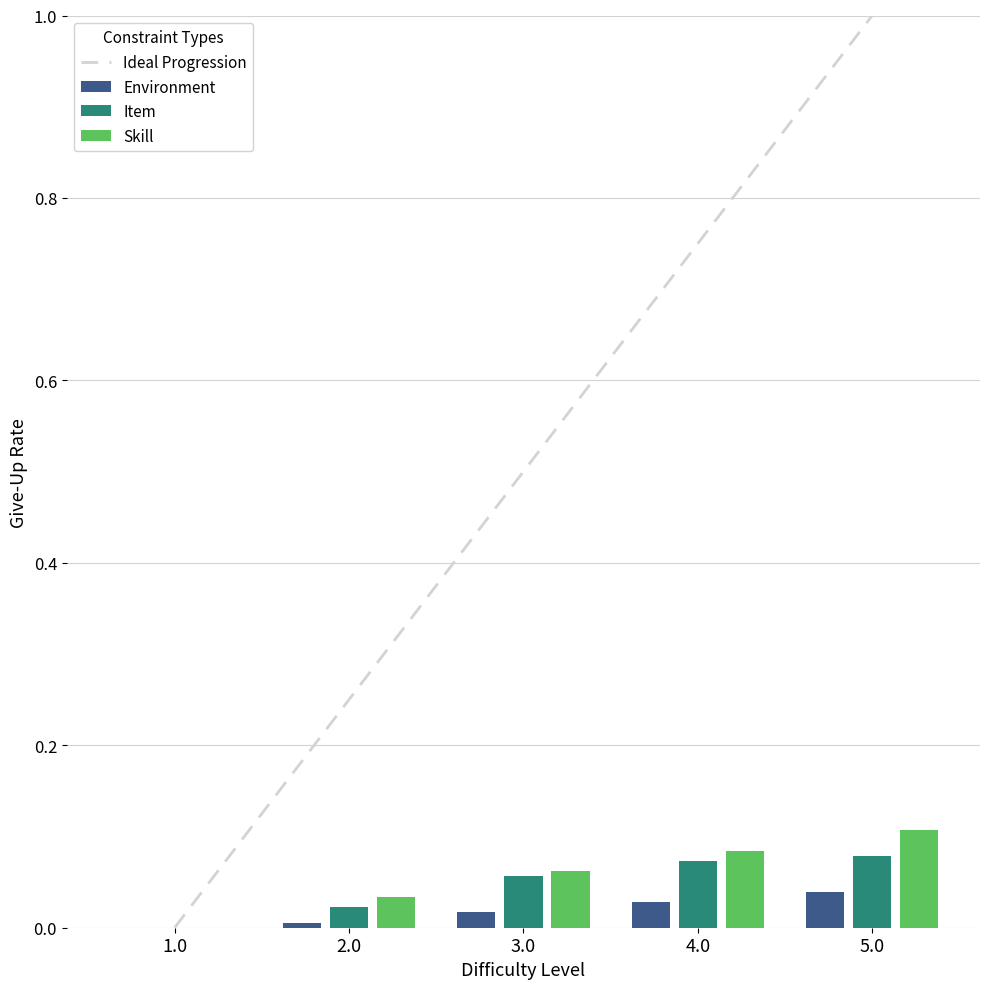

True or false: Item has a value of 0.0 at 2.0.

True